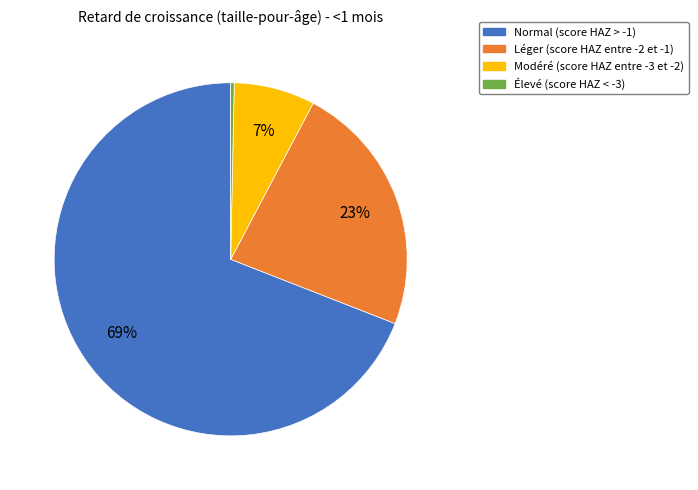

How many segments does this pie chart have?

4